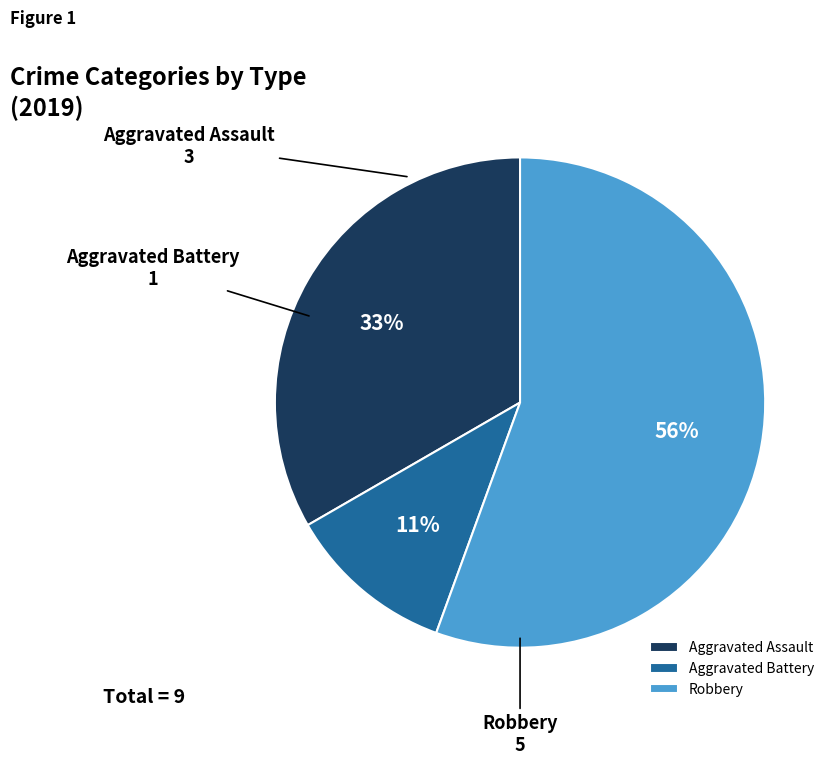

Which slice is the smallest?

Aggravated Battery